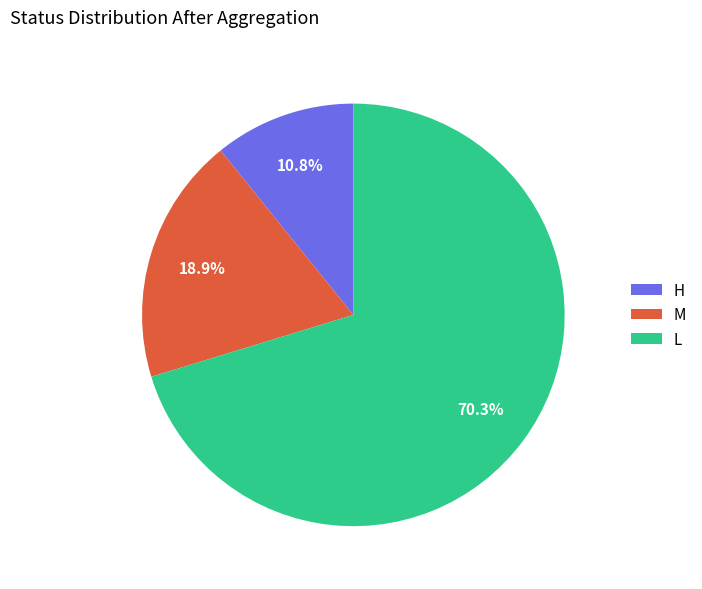

How many segments does this pie chart have?

3